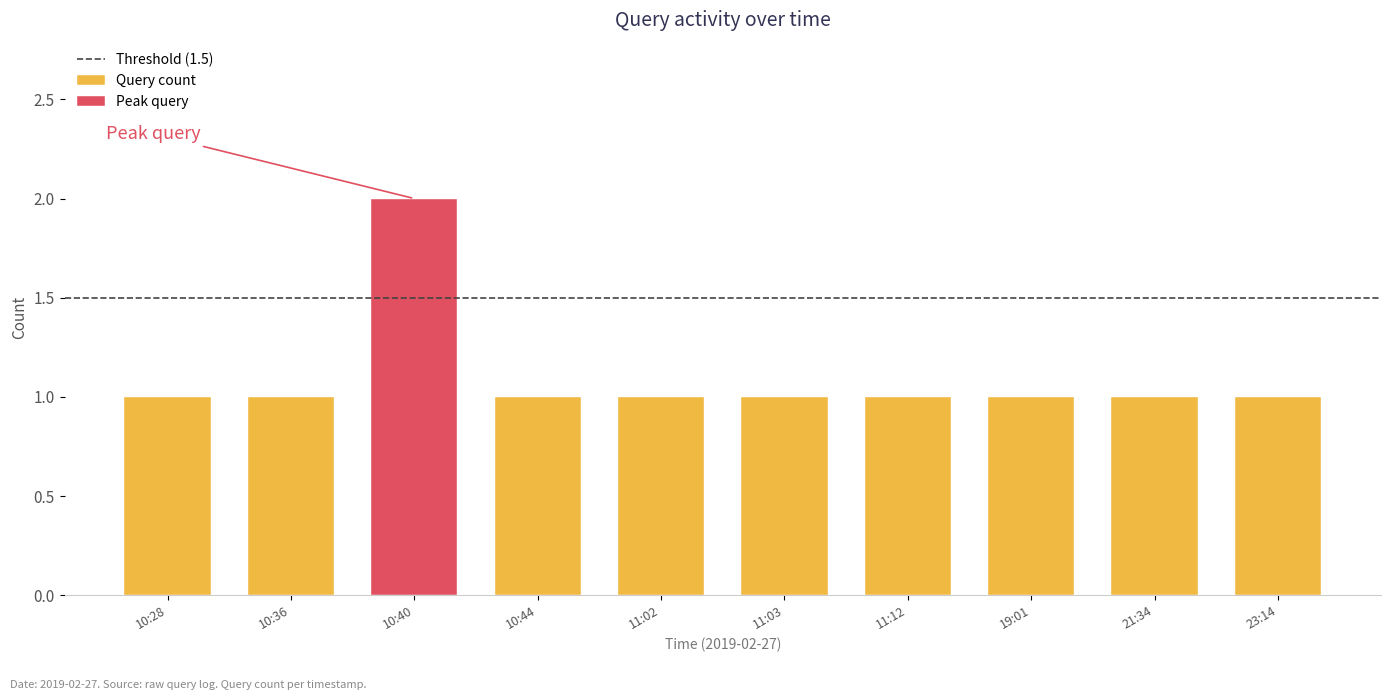

What is the label of the 1st bar from the right?

2019-02-27 23:14